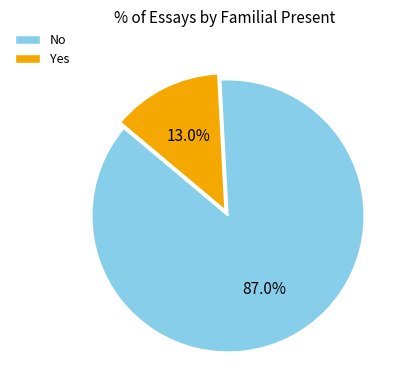

What percentage is the No slice, to the nearest percent?

87%